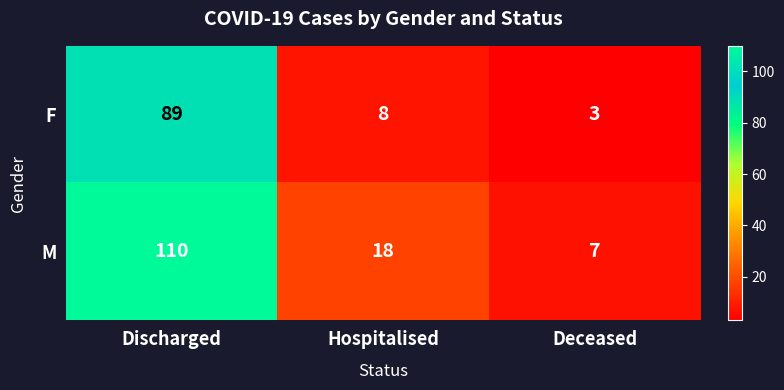

Reading left to right, extract all data points from this chart.

F: 89	8	3
M: 110	18	7